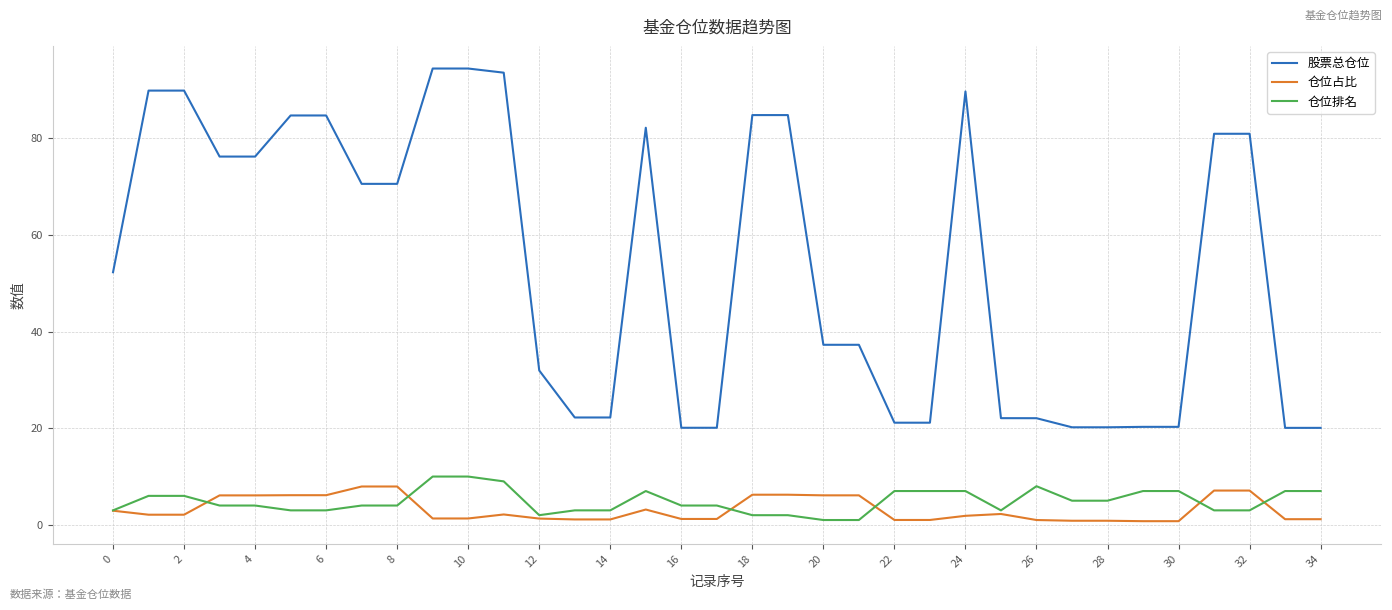

Which series has the largest total across all categories?

股票总仓位